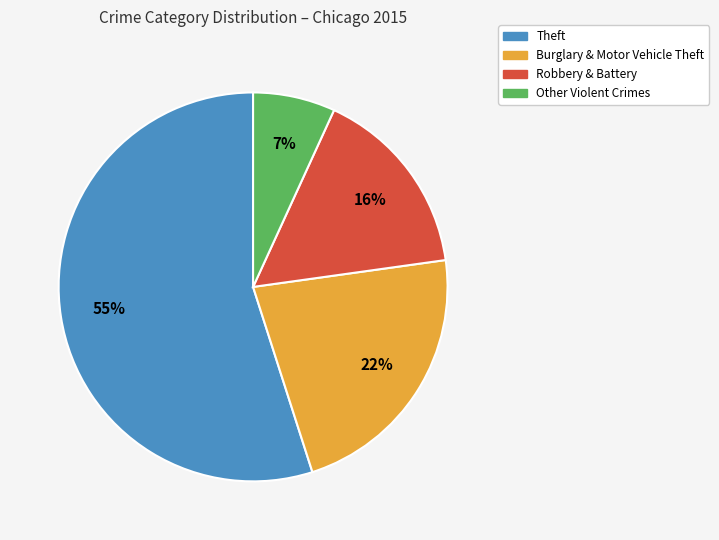

Is there any slice that represents more than half of the pie?

Yes